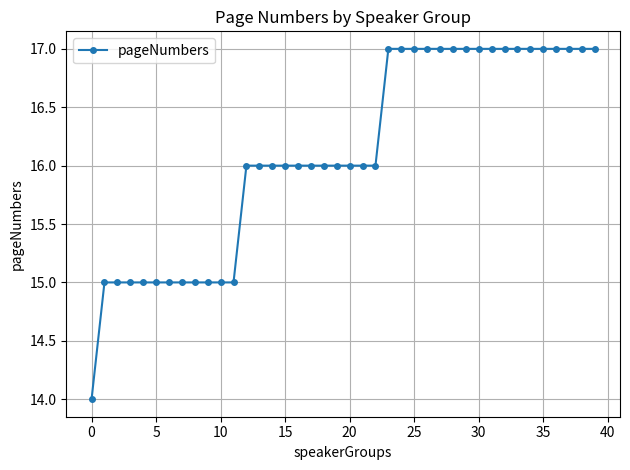

What is the difference between the maximum and minimum values?

3